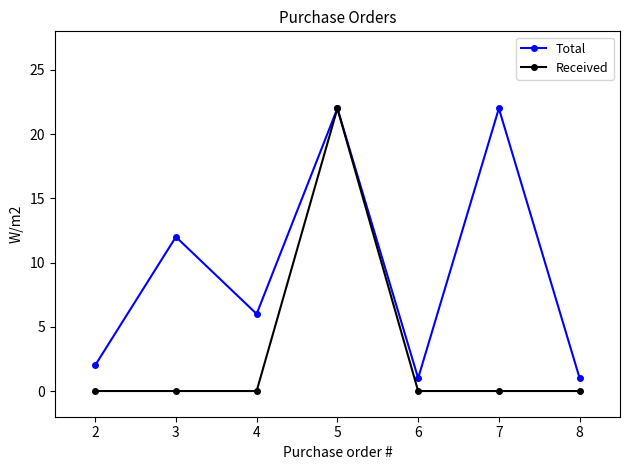

Rank the series at 2 from highest to lowest value.

Total, Received